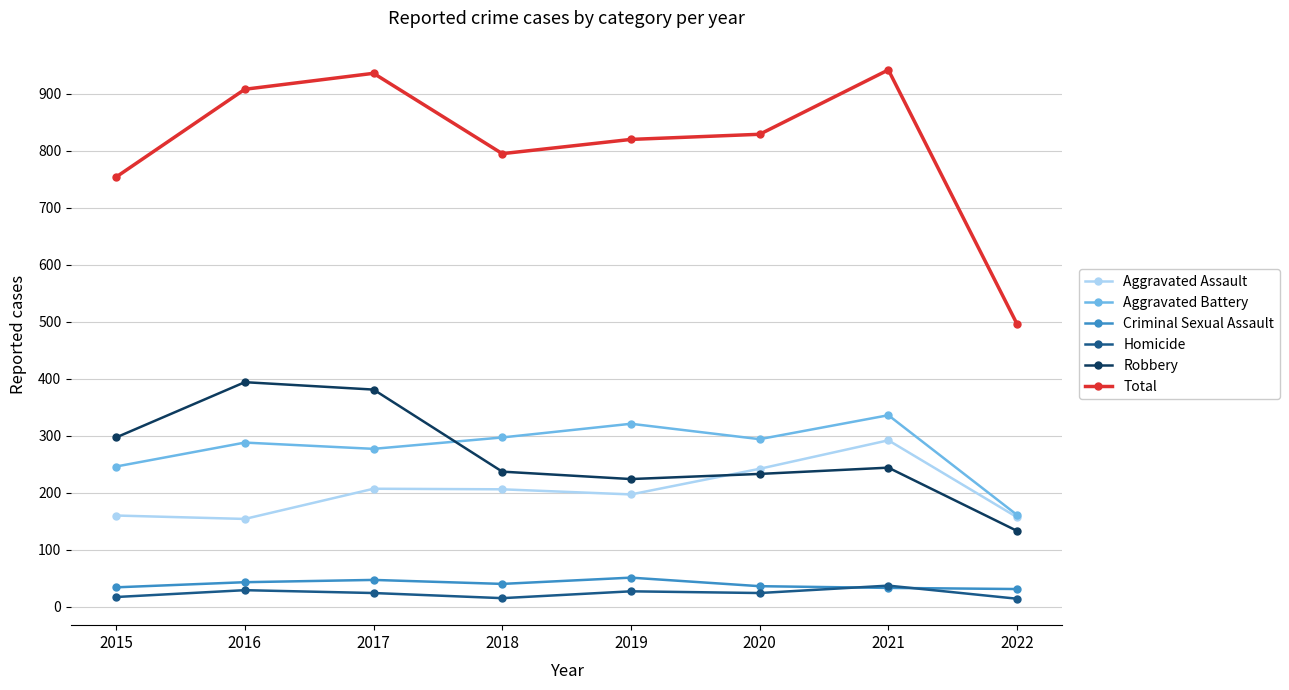

In Total, how many points are lower than both neighbors (excluding endpoints)?

1